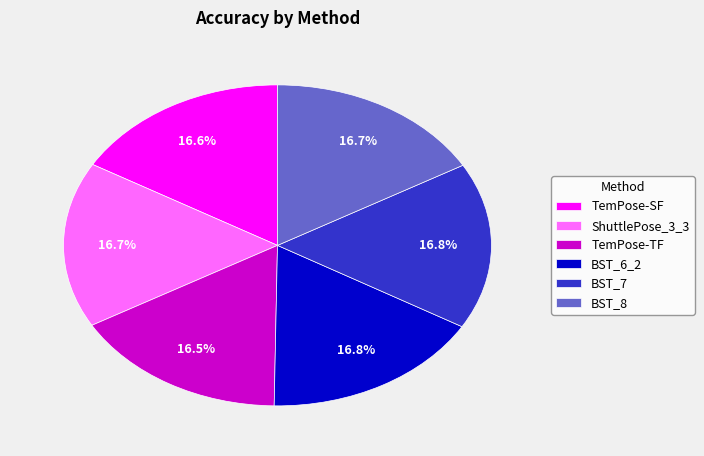

To the nearest percent, what percentage of the pie is BST_6_2?

17%